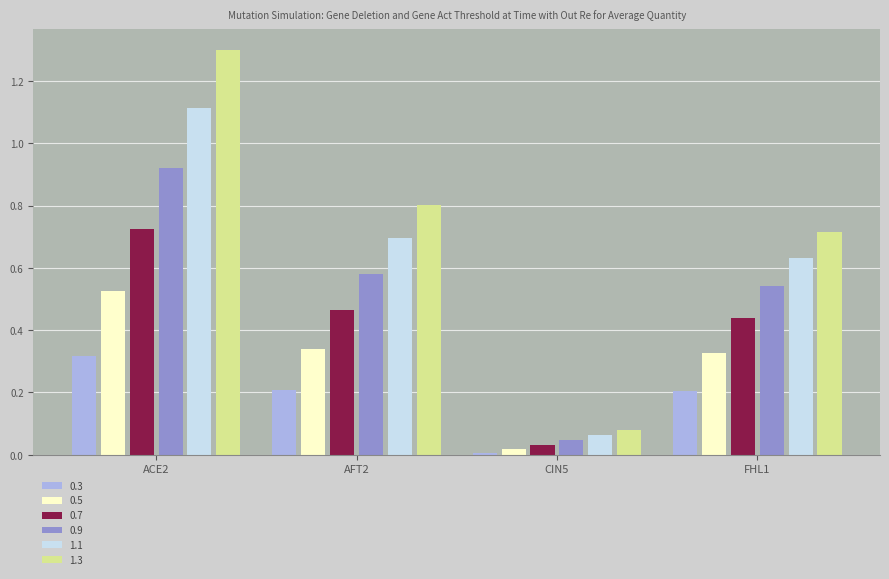

What is the sum of all 0.5 values?

1.2